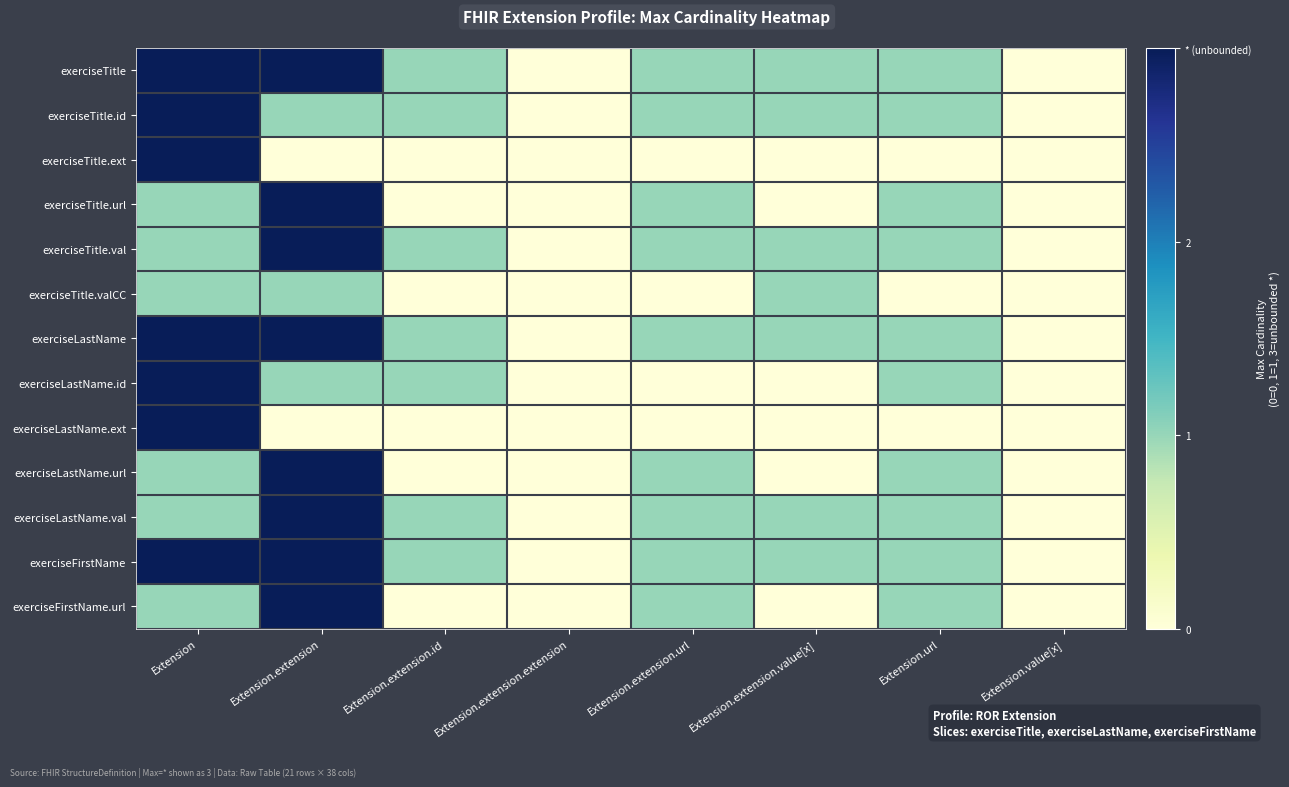

Which category has the lowest value across all series?

Extension.extension.extension